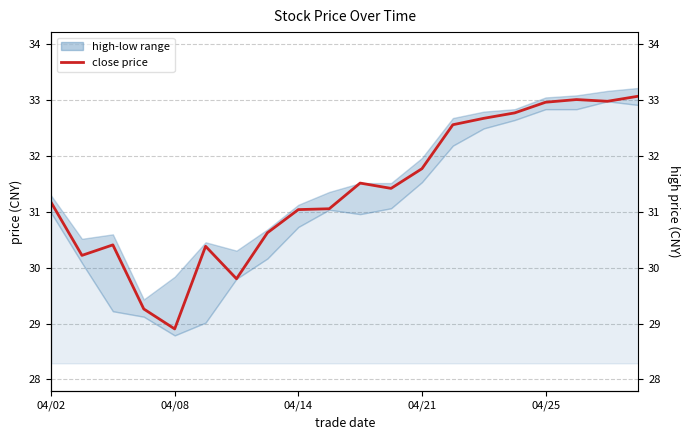

True or false: close price and high (right) cross at least once.

False